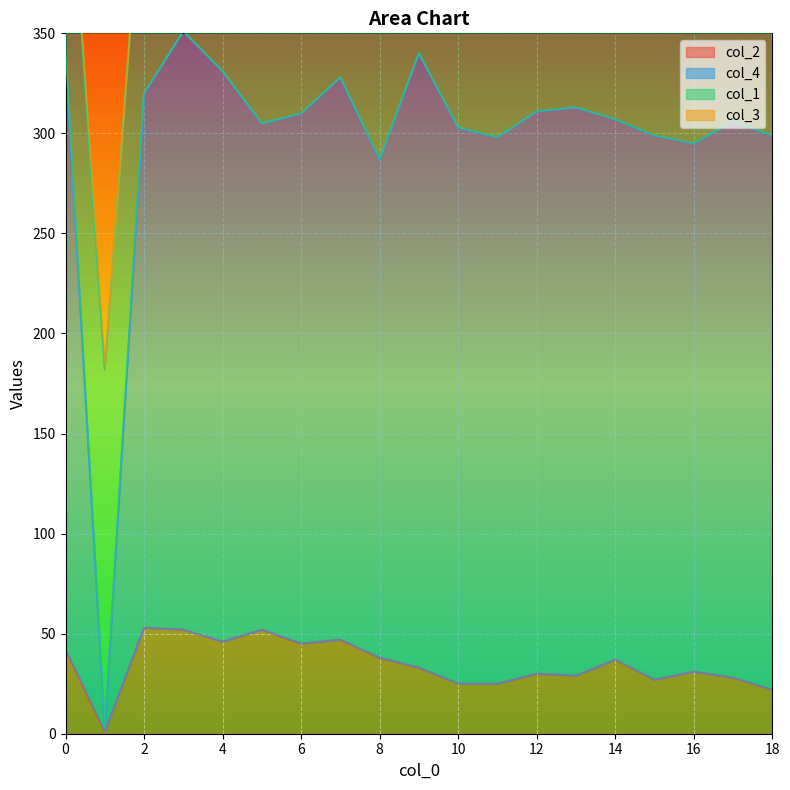

The col_3 series shows 729 at 16. True or false?

False